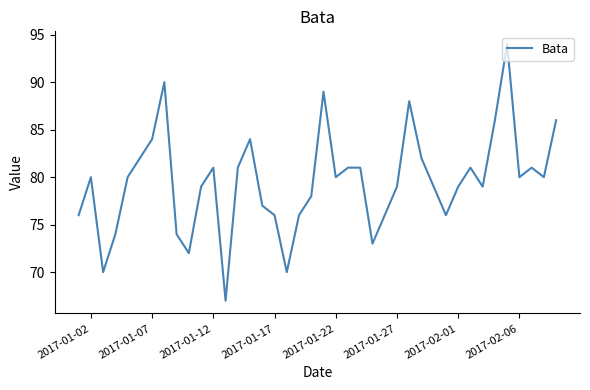

What is the difference between the maximum and minimum values?

27